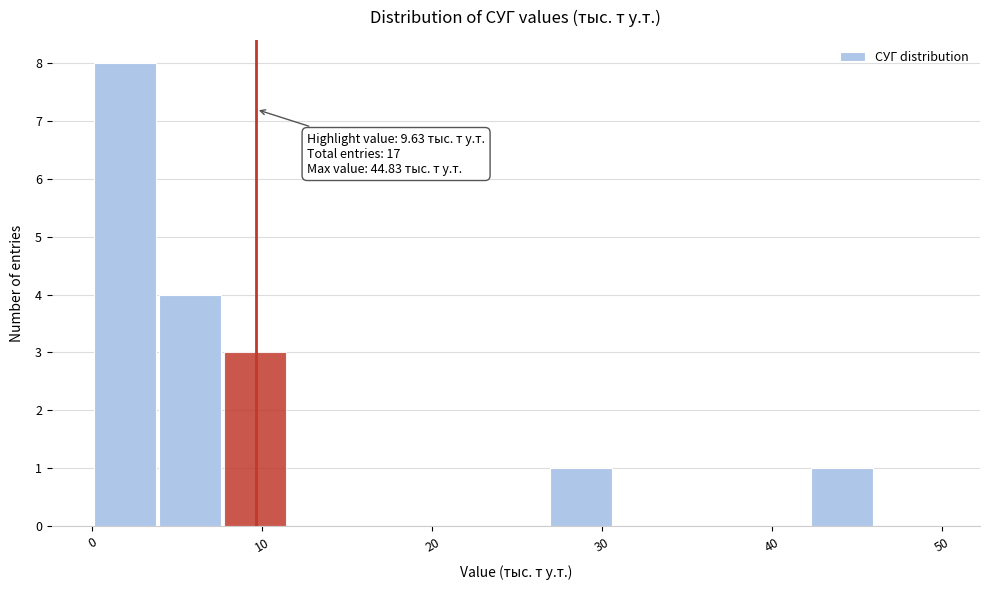

Read against the x-axis, roughly where is the centre of the tallest bar?

2